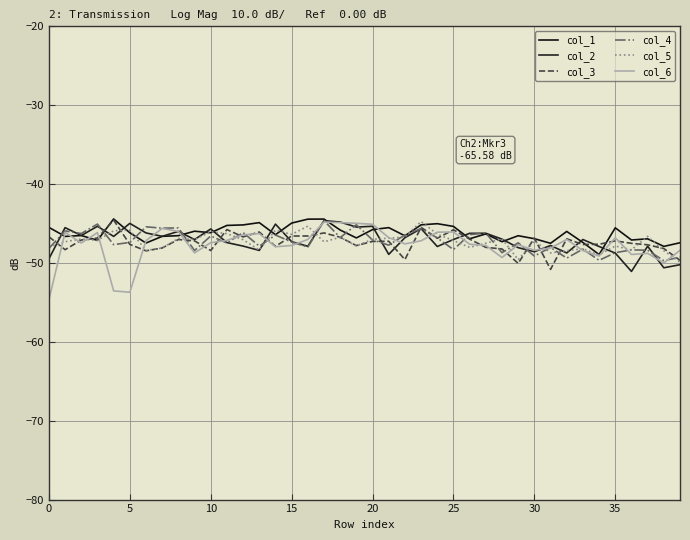

Reading left to right, transcribe all the data shown in this chart.

col_1: -45.5	-46.6	-46.5	-47.1	-44.4	-46.2	-47.5	-46.6	-46.5	-46.0	-46.2	-45.2	-45.2	-44.9	-46.4	-44.9	-44.4	-44.4	-45.8	-46.8	-45.8	-45.5	-46.6	-45.2	-45.0	-45.4	-46.9	-46.3	-47.3	-46.5	-46.9	-47.5	-46.0	-47.4	-48.9	-45.5	-47.1	-46.9	-47.9	-47.4
col_2: -49.5	-45.5	-46.5	-45.3	-46.6	-45.0	-46.2	-46.6	-46.0	-47.0	-45.7	-47.4	-47.9	-48.4	-45.1	-47.3	-47.9	-44.6	-44.8	-45.4	-45.3	-48.9	-46.8	-45.6	-47.9	-47.0	-46.2	-46.2	-47.0	-48.1	-48.6	-47.8	-48.7	-47.0	-47.9	-48.7	-51.1	-47.9	-50.6	-50.2
col_3: -46.7	-48.3	-47.1	-46.8	-44.6	-47.6	-48.5	-48.1	-47.0	-47.2	-48.4	-45.8	-46.7	-46.1	-47.9	-46.6	-46.6	-46.2	-46.7	-47.8	-47.3	-47.2	-49.6	-45.5	-46.9	-45.8	-47.0	-48.0	-48.2	-50.1	-46.8	-50.8	-46.9	-47.7	-47.6	-47.2	-47.5	-47.7	-48.2	-49.7
col_4: -48.2	-45.9	-46.3	-45.1	-47.7	-47.4	-45.4	-45.6	-45.6	-48.4	-46.6	-47.5	-46.1	-47.9	-46.5	-47.3	-48.0	-44.6	-46.8	-45.2	-47.1	-47.7	-46.4	-45.6	-46.8	-48.3	-46.4	-46.2	-48.7	-47.4	-49.1	-48.0	-49.4	-48.2	-49.7	-48.7	-48.3	-48.4	-49.7	-49.3
col_5: -48.0	-47.3	-47.0	-47.1	-45.9	-45.8	-48.4	-48.1	-46.9	-47.0	-46.0	-46.3	-47.1	-48.4	-45.8	-46.4	-45.3	-47.3	-46.7	-47.8	-47.0	-46.9	-46.7	-44.7	-46.3	-47.2	-48.0	-47.5	-46.9	-49.6	-47.2	-48.7	-48.4	-48.2	-49.0	-47.9	-48.3	-46.6	-48.5	-49.9
col_6: -54.7	-46.1	-47.5	-46.2	-53.5	-53.7	-47.2	-45.6	-46.0	-48.7	-47.4	-47.1	-46.4	-46.3	-47.9	-47.8	-47.0	-44.8	-44.9	-45.0	-45.1	-46.8	-47.6	-47.2	-46.1	-46.1	-47.6	-47.8	-49.3	-47.7	-48.4	-48.1	-47.0	-48.4	-49.1	-46.8	-48.9	-48.8	-50.0	-48.4